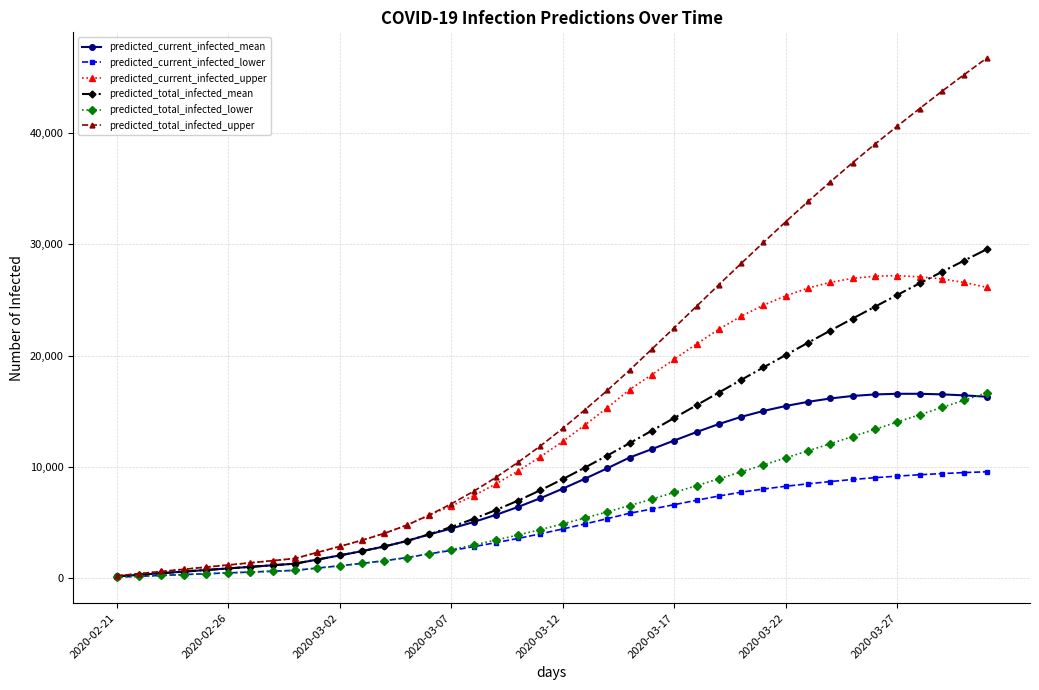

Which series has the largest range (max minus min)?

predicted_total_infected_upper